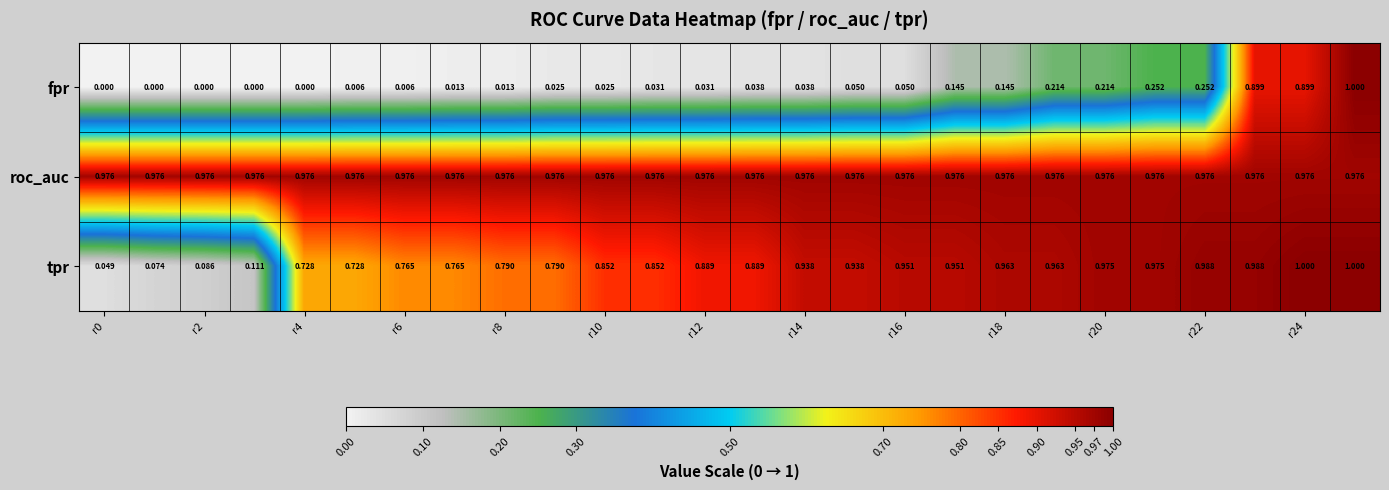

How many categories are shown in the chart?

26